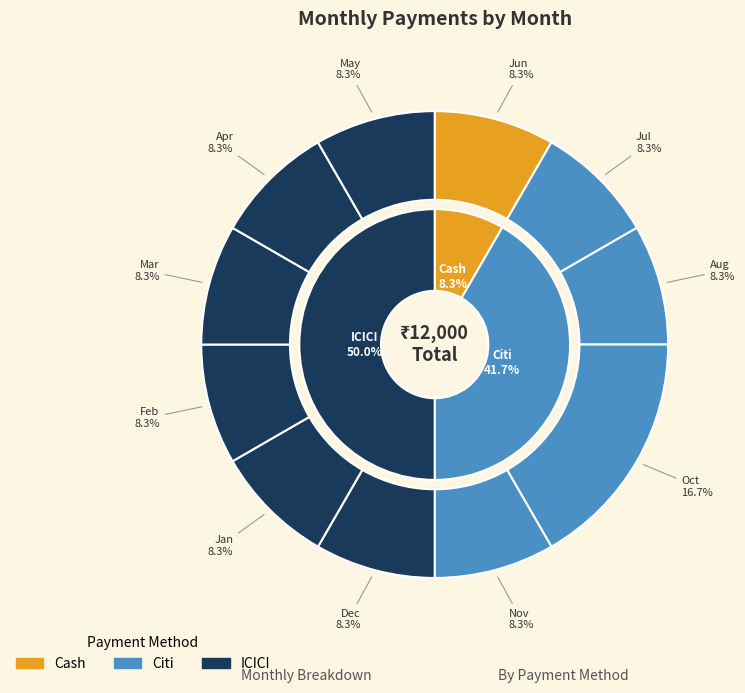

Which slice is the largest?

Oct